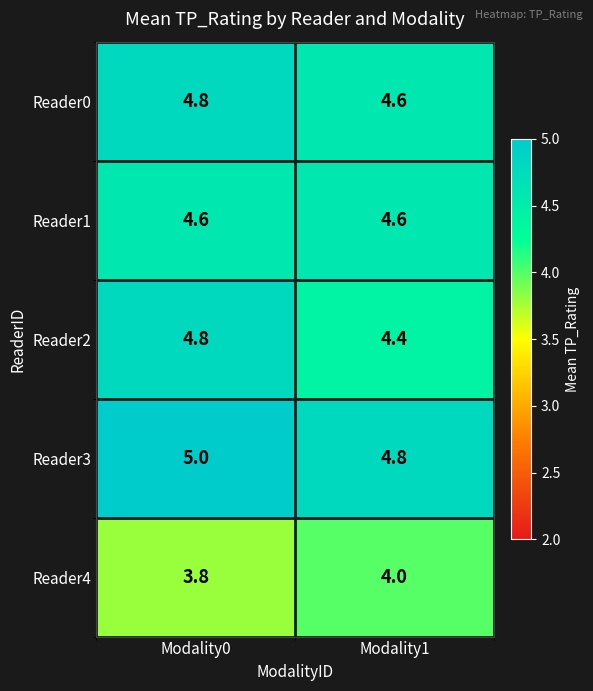

What is the spread (max minus min) of values at Modality1?

0.8